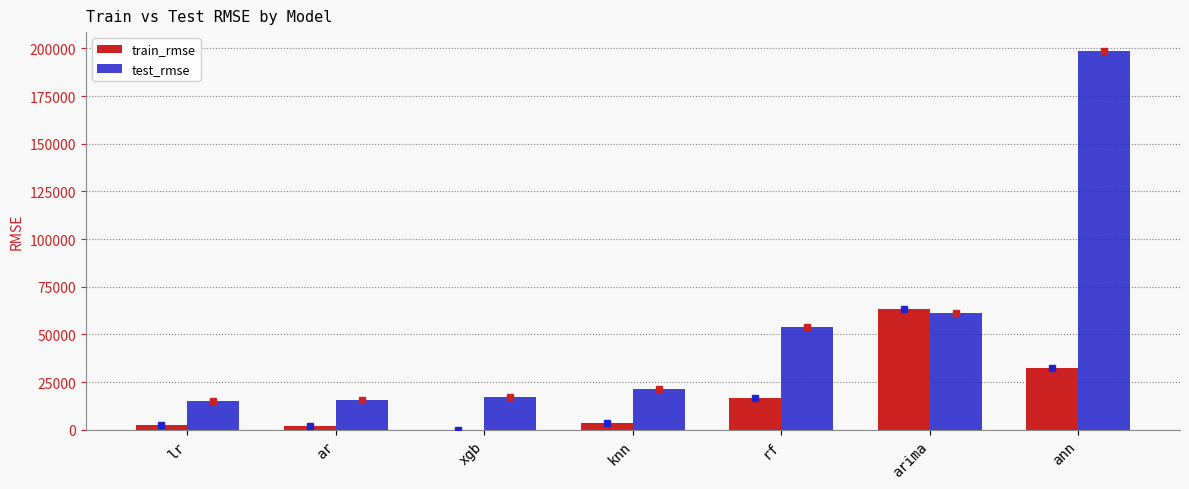

Which series changed the most between knn and arima?

train_rmse